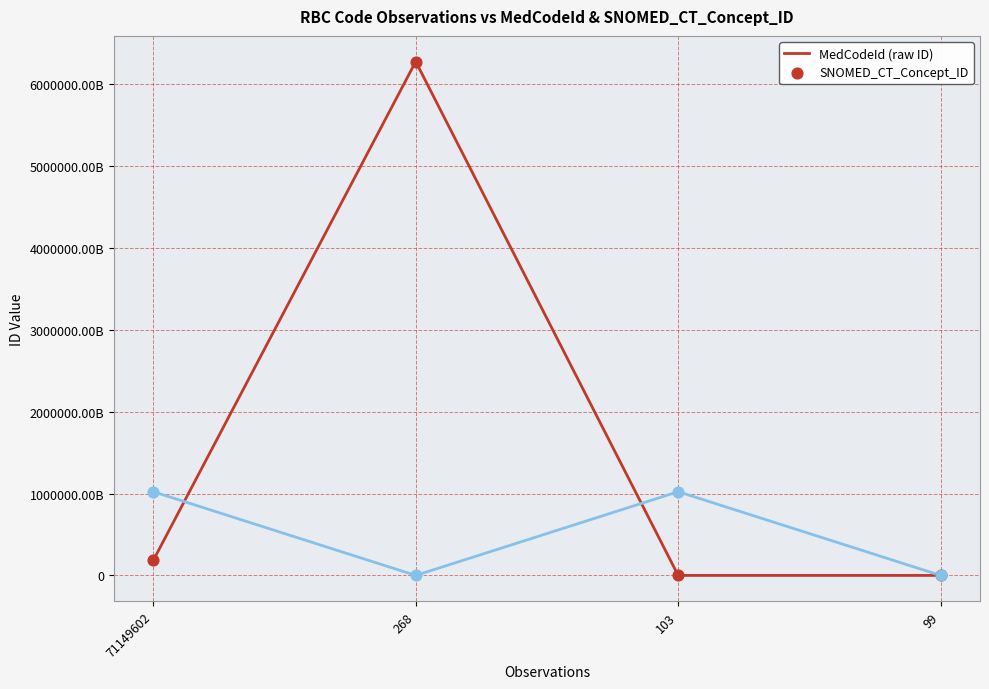

What is the total value across all series at 268?

6274471365631120